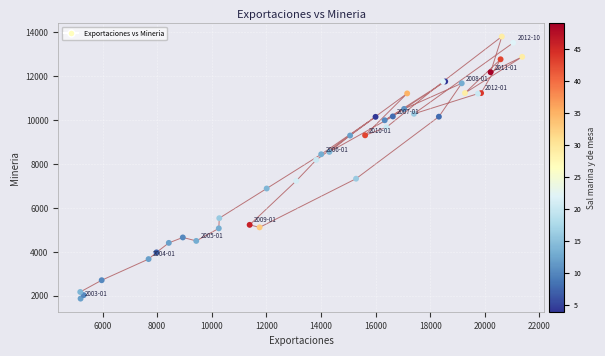

What Y value in the scatter plot is closest to 7841?

8189